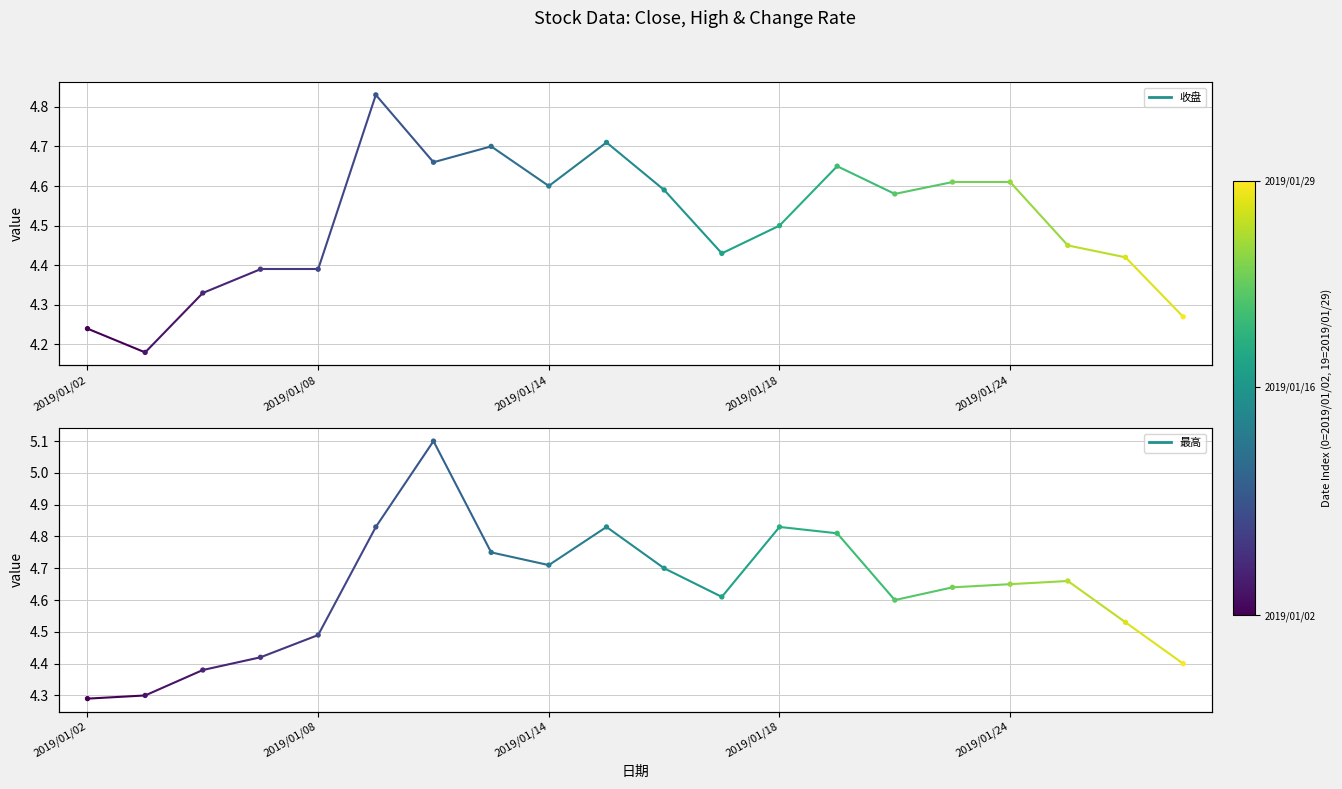

At which category is the sum across all series the highest?

2019/01/10